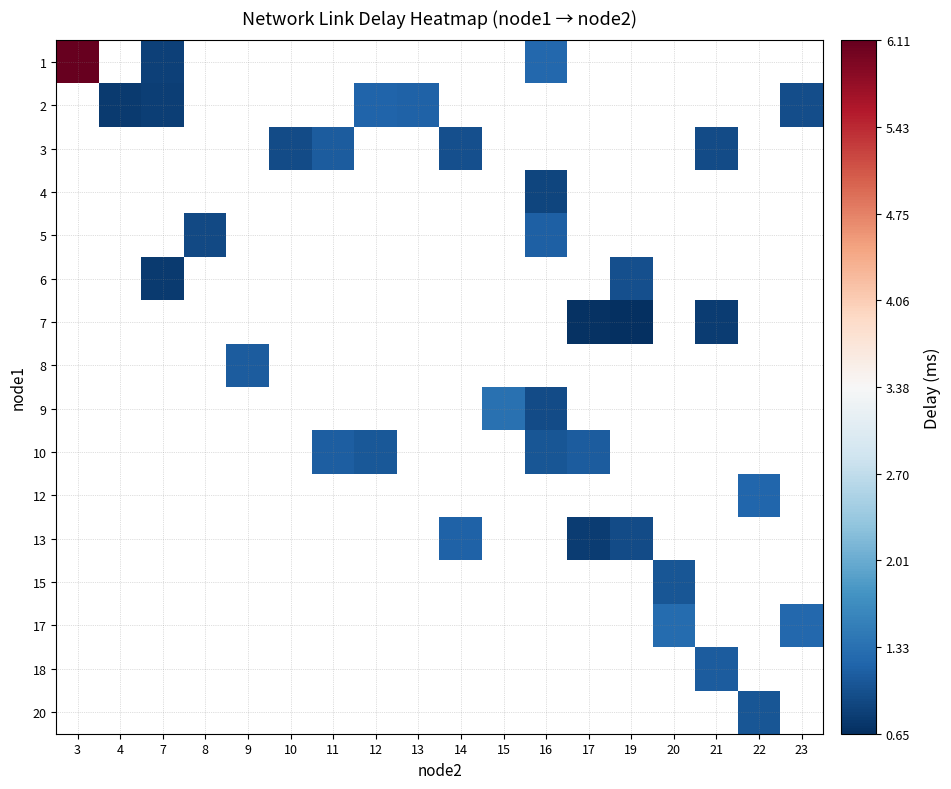

Rank the series by their maximum value, from highest to lowest.

1, 2, 3, 4, 5, 6, 7, 8, 9, 10, 12, 13, 15, 17, 18, 20